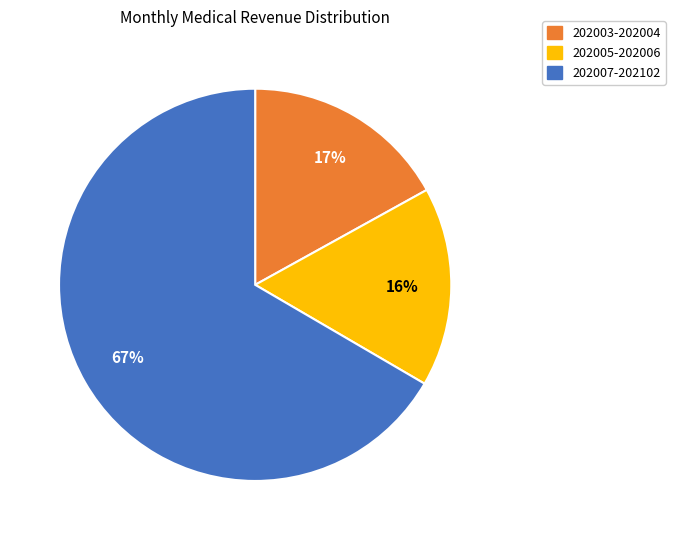

To the nearest percent, what is the average slice percentage?

33%